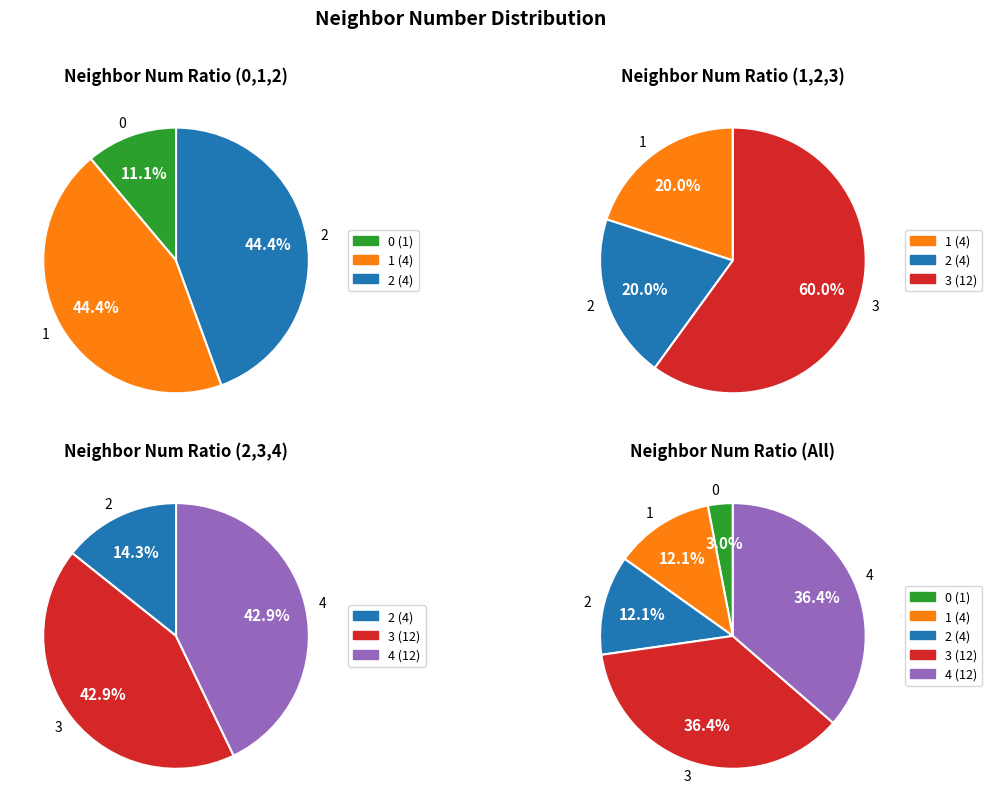

How many slices are in this pie chart?

5